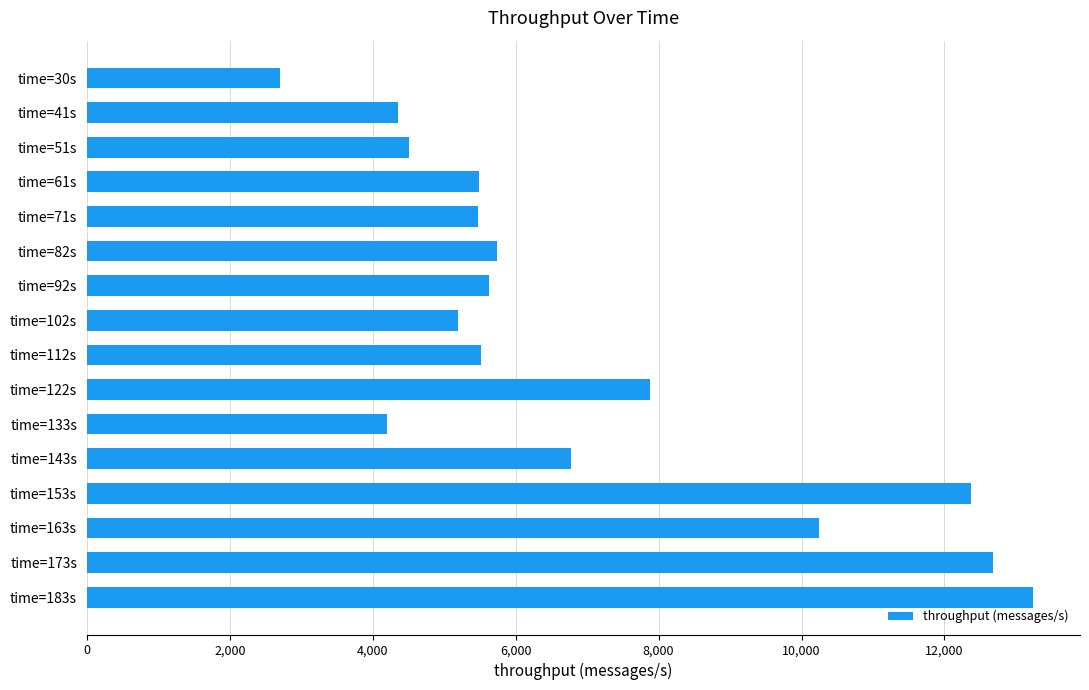

Is it true that the value at time=92s is 5622?

True